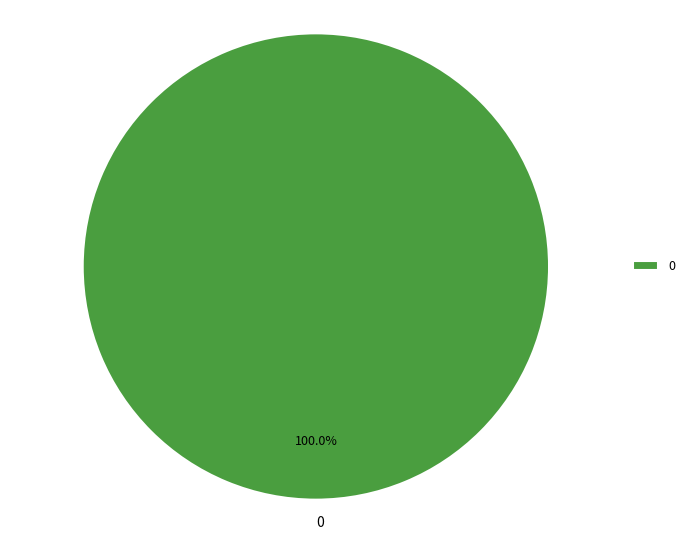

Does 0 account for over 50% of the chart?

Yes